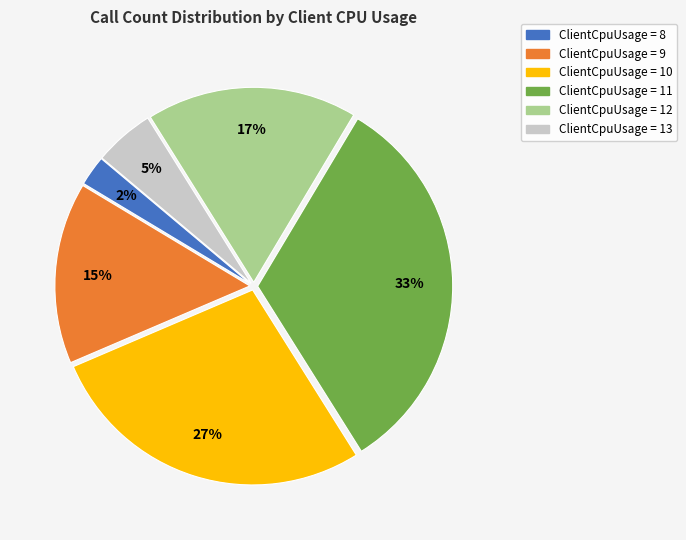

Does any single category account for the majority?

No